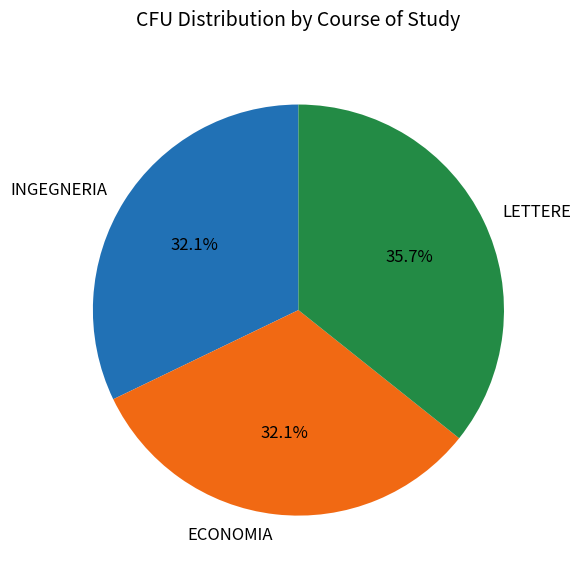

Combined, what portion of the pie is ECONOMIA and LETTERE?

67.9%